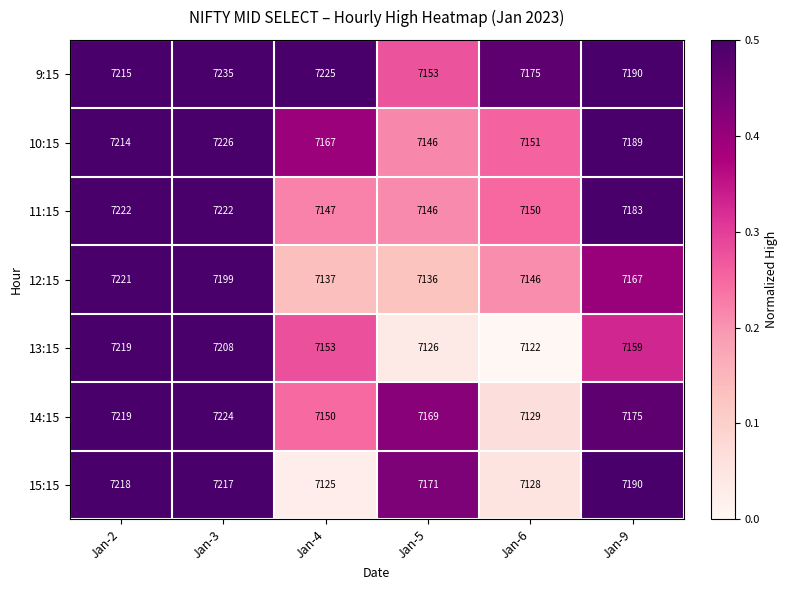

Which series has the largest total across all categories?

9:15